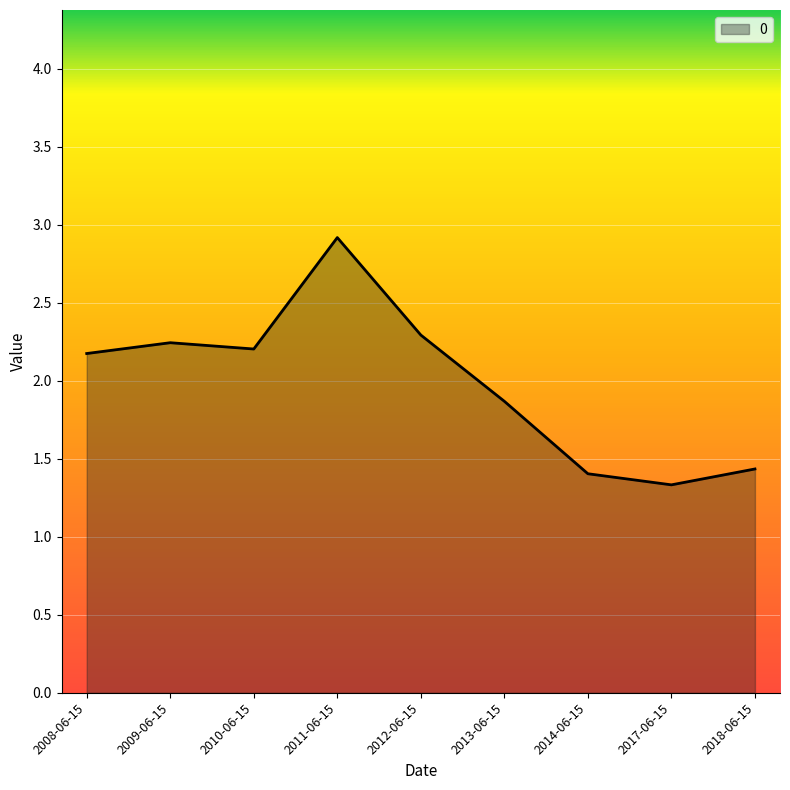

What is the ratio of the value at 2014-06-15 to the value at 2010-06-15?

0.6